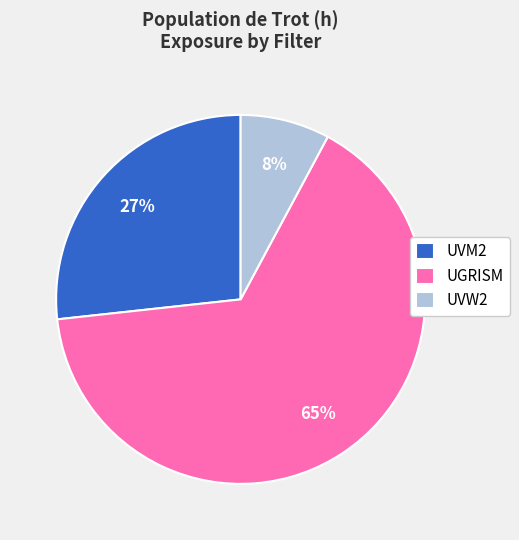

What is the ratio of the value at UVM2 to the value at UGRISM?

0.4